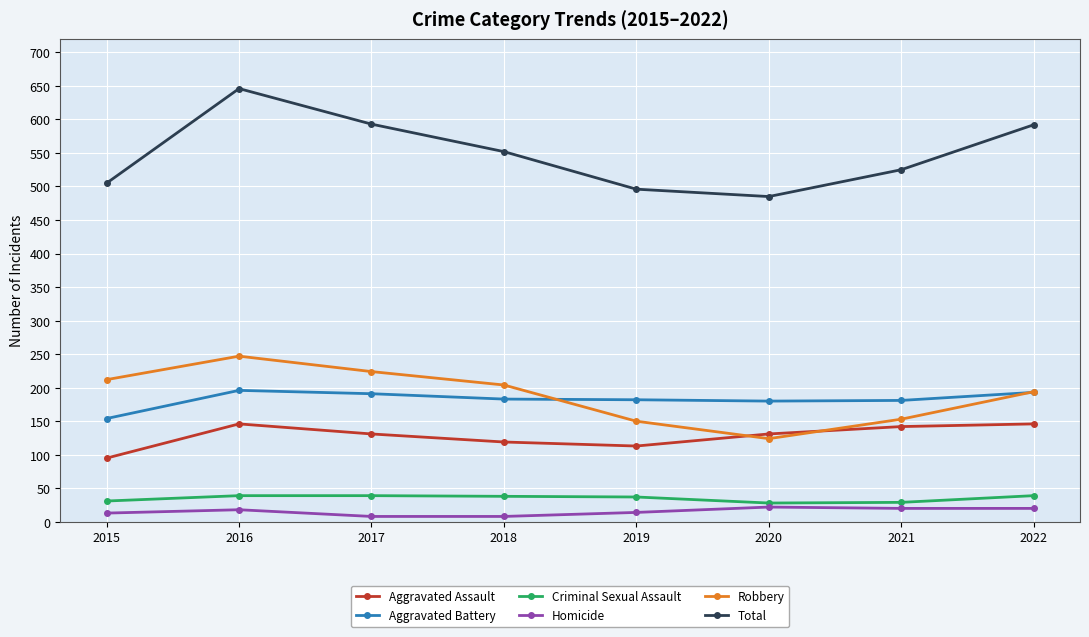

Which series has the largest range (max minus min)?

Total